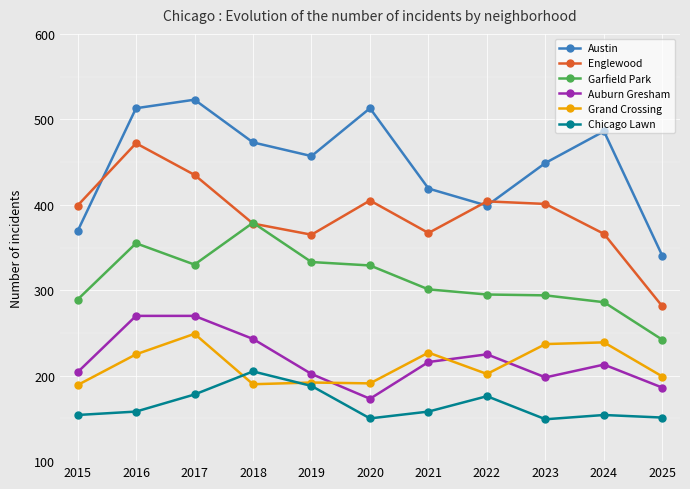

True or false: Englewood has more than 1 points higher than both neighbors.

True